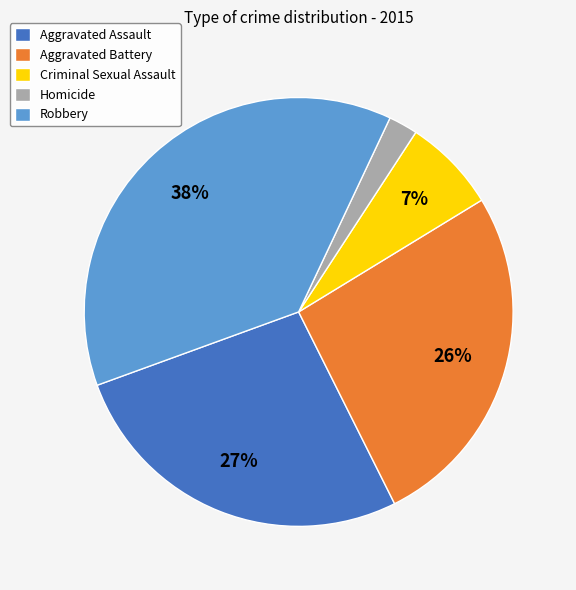

Which category has the smallest portion of the pie?

Homicide